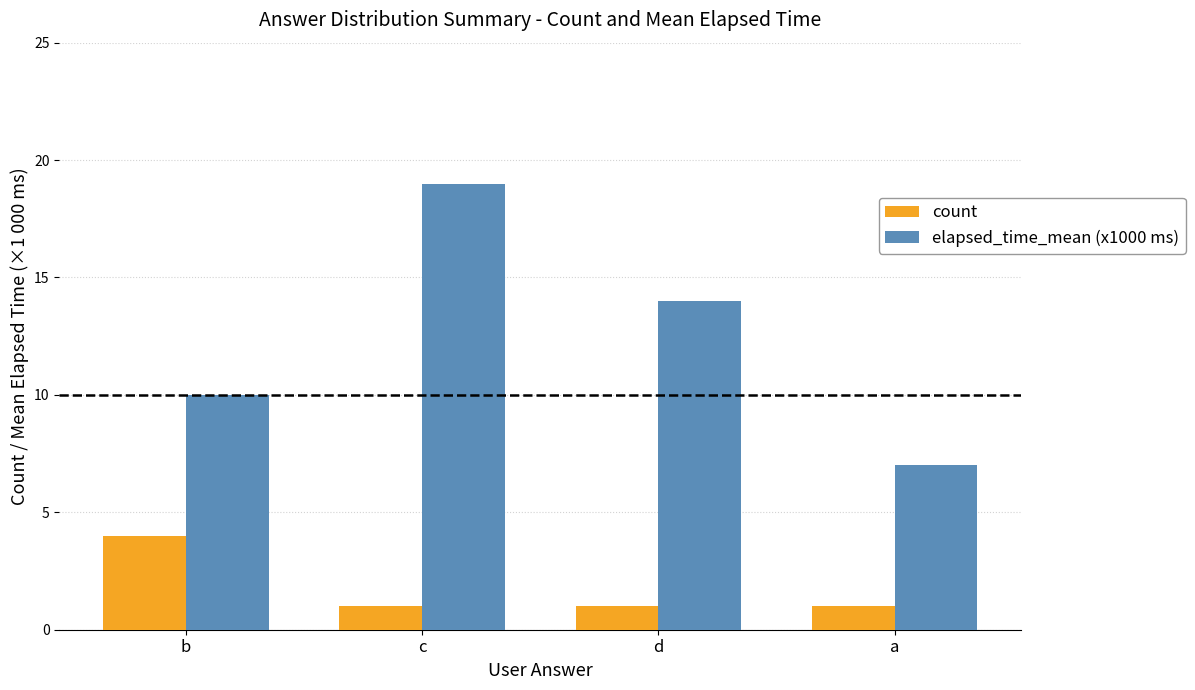

Where does the elapsed_time_mean (x1000 ms) series first go above 14?

c